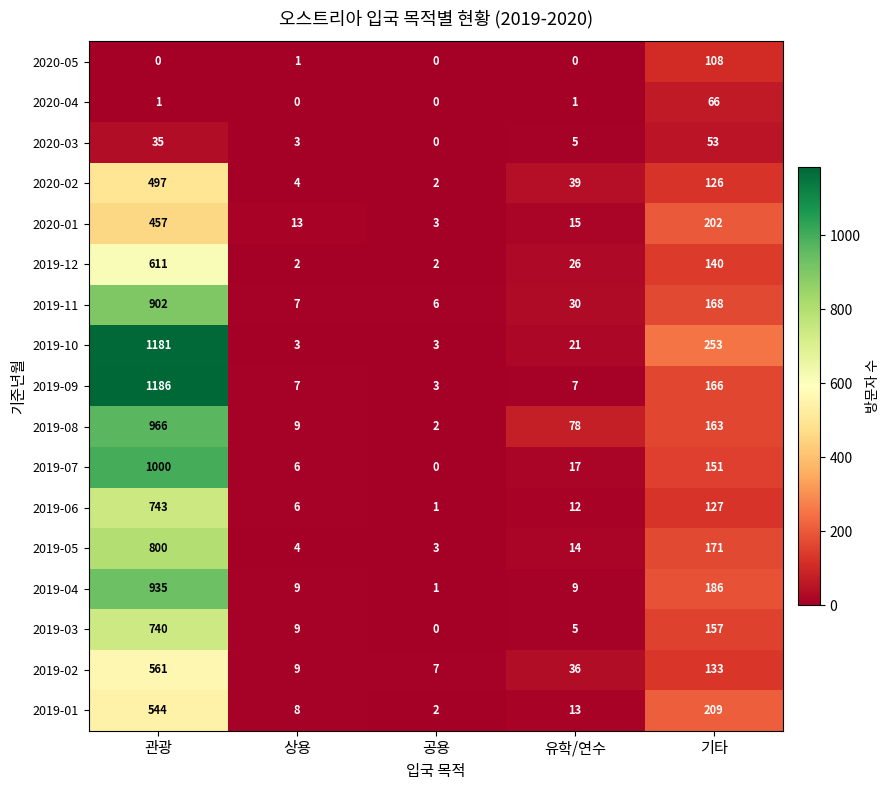

At which label does 2019-09 first exceed 7?

관광